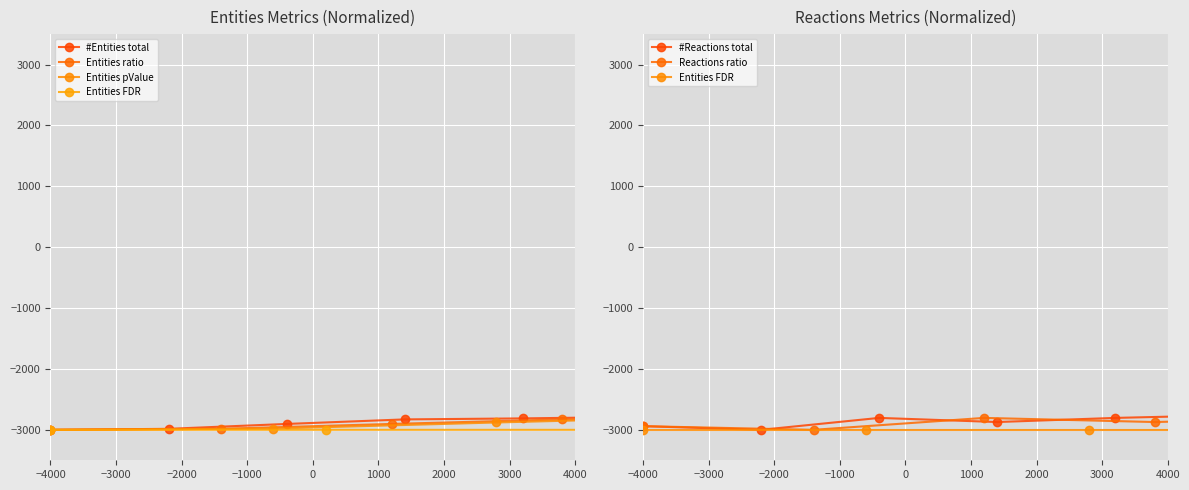

Which series has the largest total across all categories?

#Reactions total